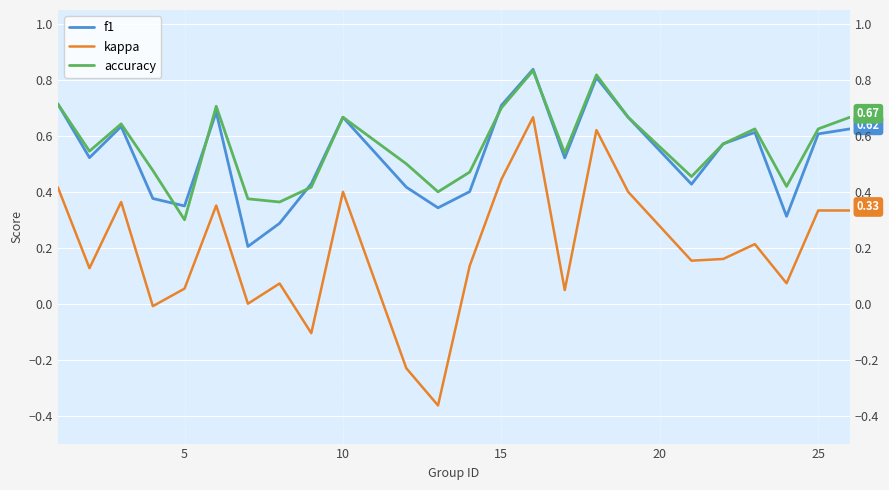

In accuracy, how many points are lower than both neighbors (excluding endpoints)?

7